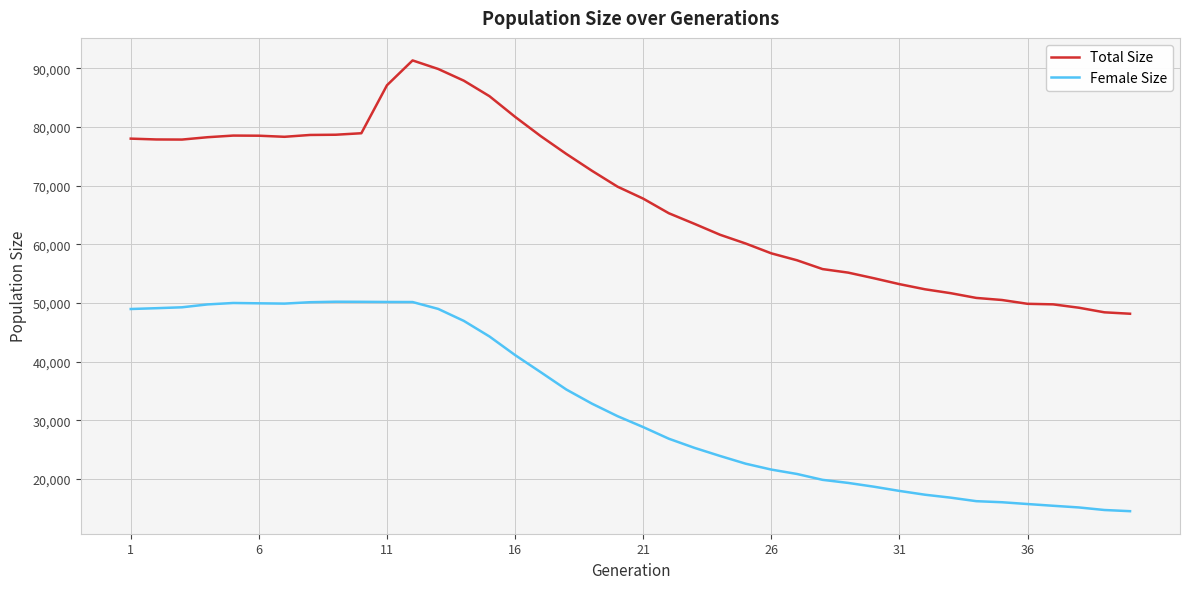

Rank the series by their maximum value, from lowest to highest.

Female Size, Total Size